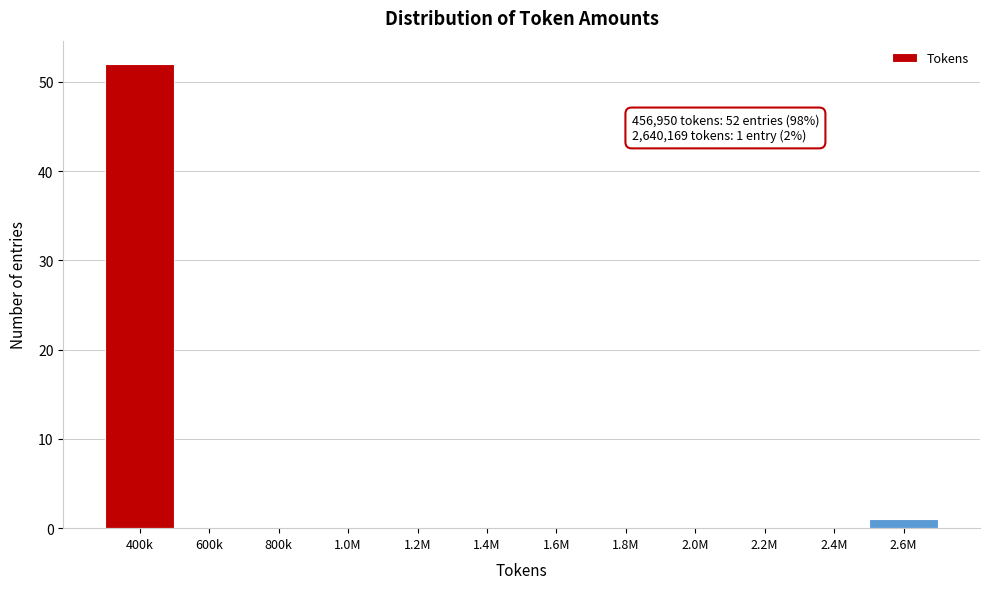

Reading left to right, extract all data points from this chart.

400k=52	600k=0	800k=0	1.0M=0	1.2M=0	1.4M=0	1.6M=0	1.8M=0	2.0M=0	2.2M=0	2.4M=0	2.6M=1